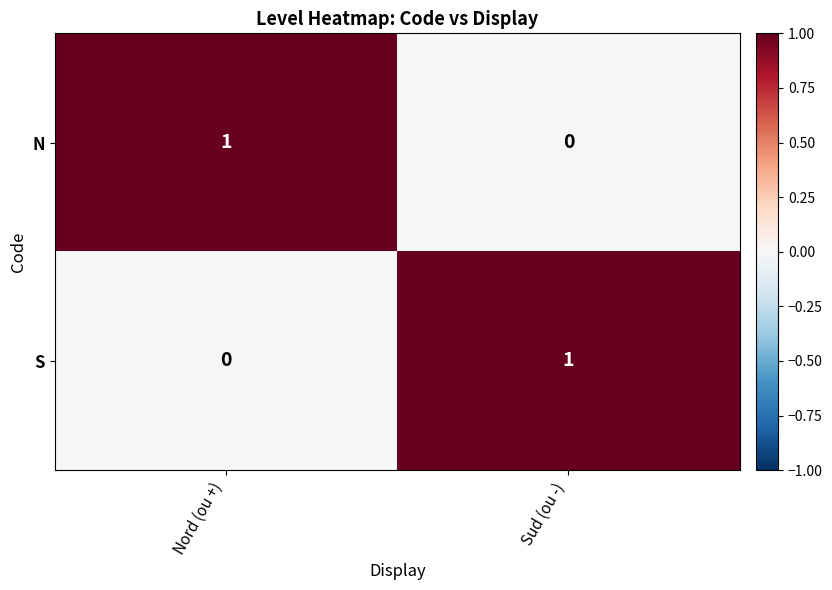

Reading left to right, transcribe all the data shown in this chart.

N: Nord (ou +)=1	Sud (ou -)=0
S: Nord (ou +)=0	Sud (ou -)=1